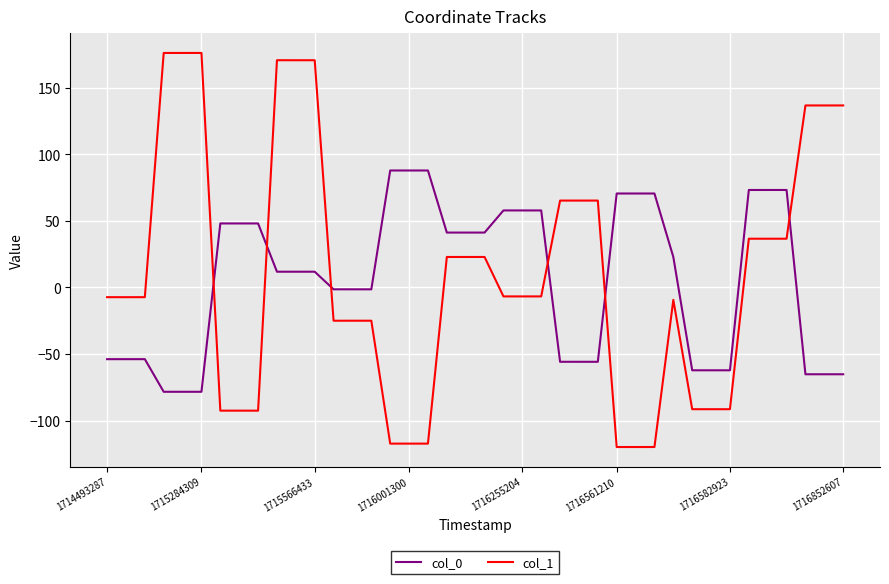

What is the difference between the second highest and second lowest values in the col_1 series?

295.9